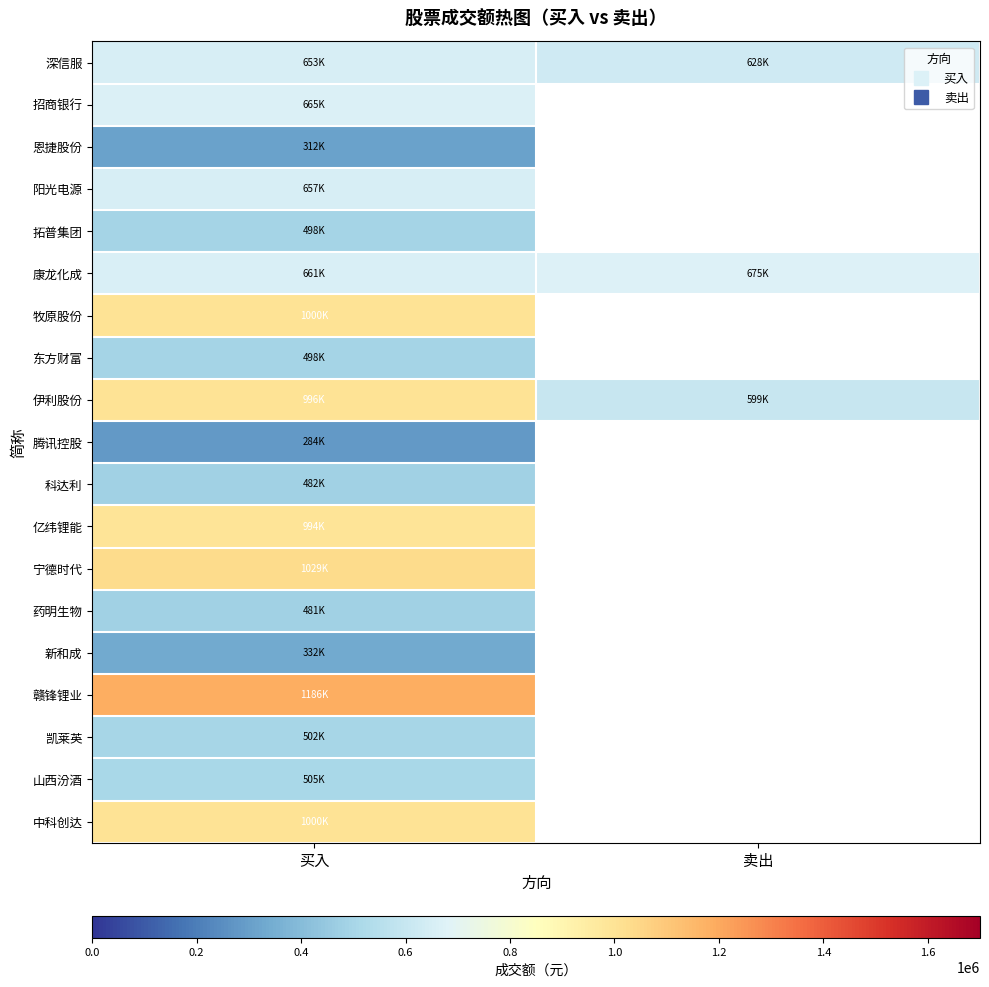

What is the spread (max minus min) of values at 买入?

902650.0